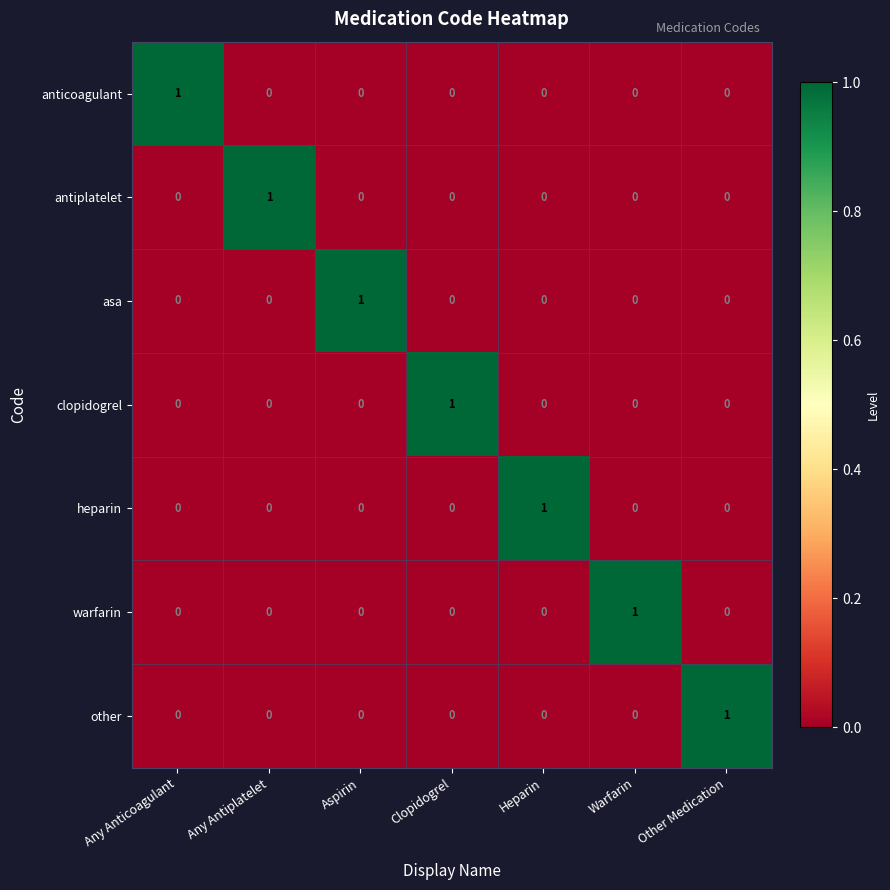

How many distinct data groups are displayed?

7